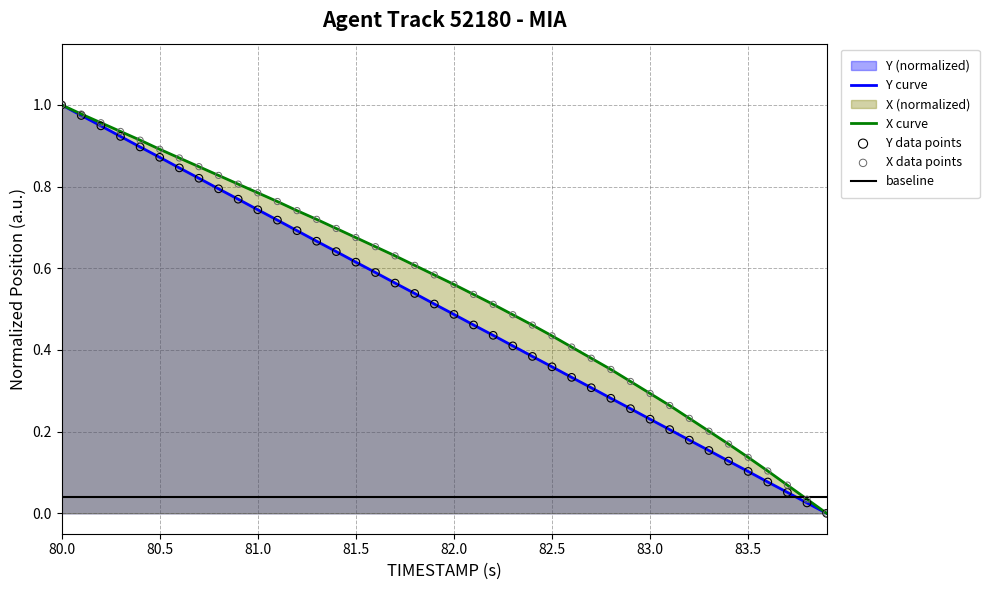

Which series has the largest total across all categories?

X